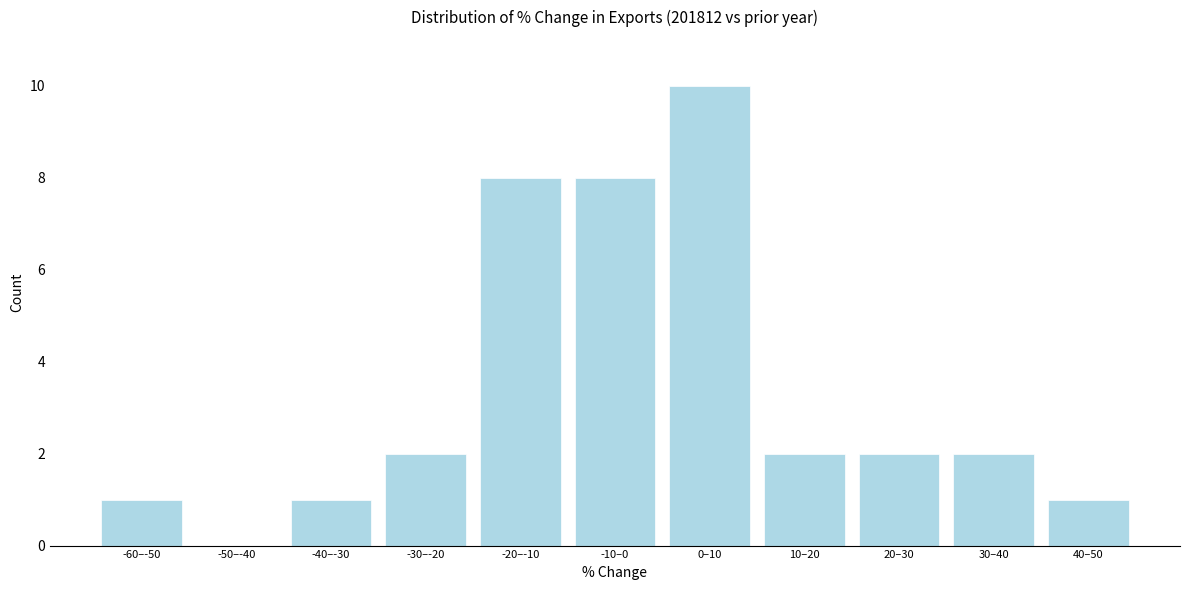

Reading left to right, transcribe all the data shown in this chart.

-60–-50=1	-50–-40=0	-40–-30=1	-30–-20=2	-20–-10=8	-10–0=8	0–10=10	10–20=2	20–30=2	30–40=2	40–50=1